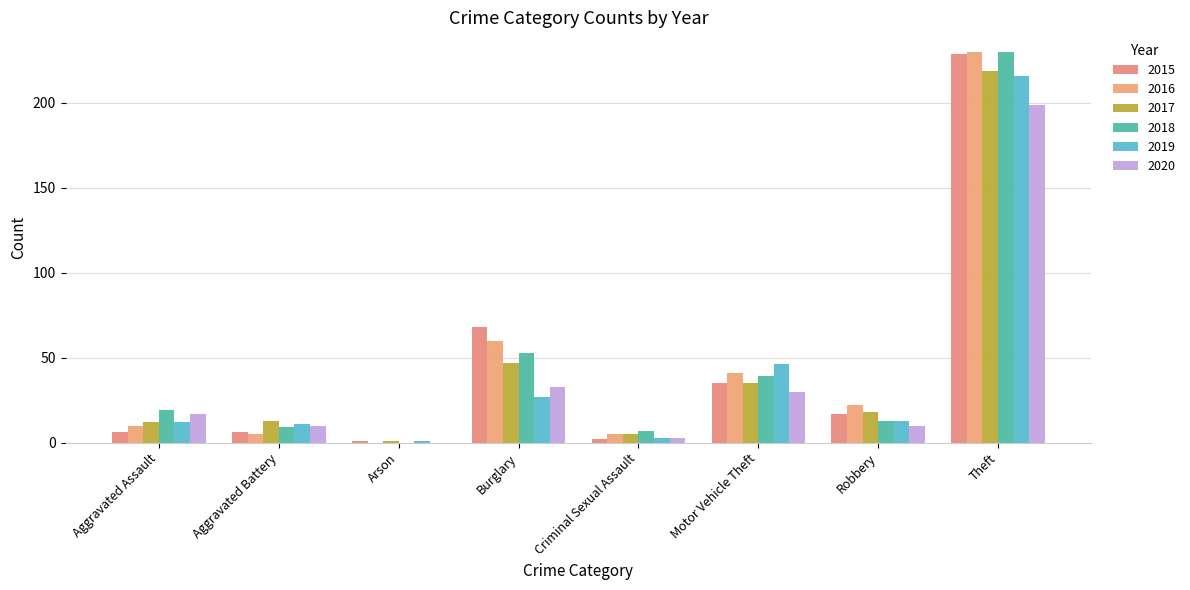

Are the bars grouped side by side (vs. stacked)?

Yes